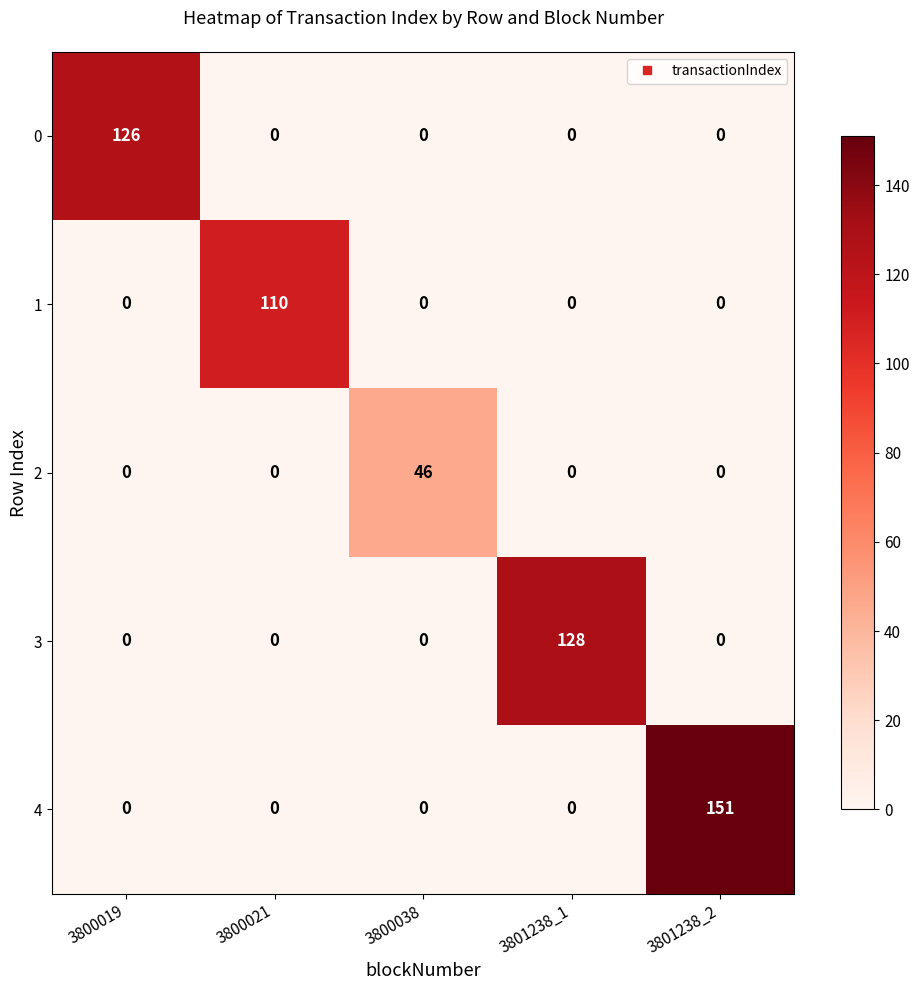

Rank the series by their maximum value, from lowest to highest.

2, 1, 0, 3, 4